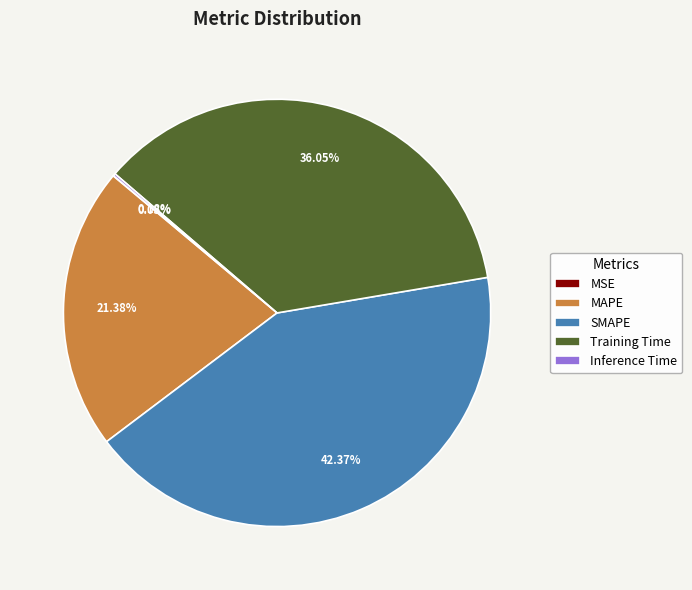

True or false: Training Time accounts for 26% of the total.

False